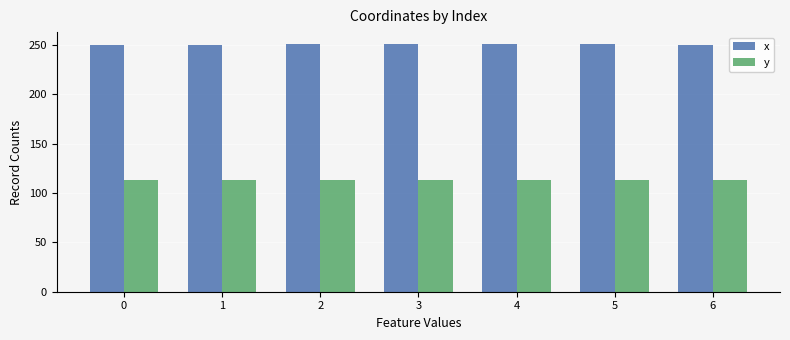

Is it true that y equals 148.2 at 4?

False